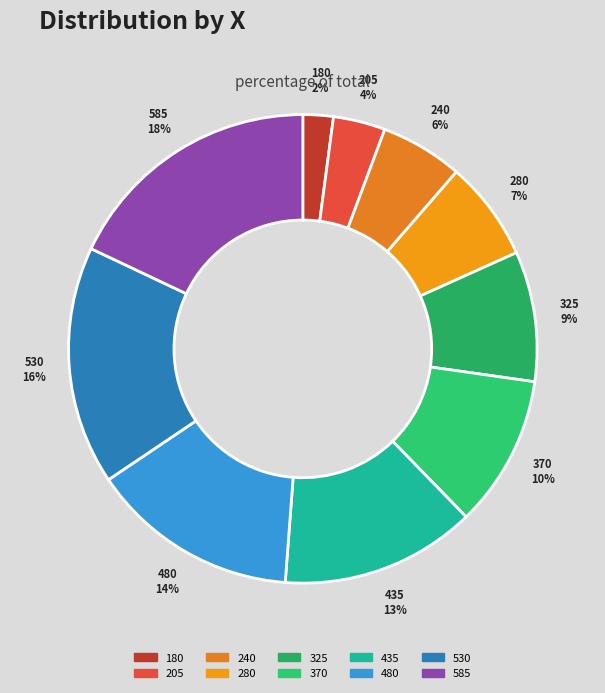

Does 325 represent more than half of the total?

No